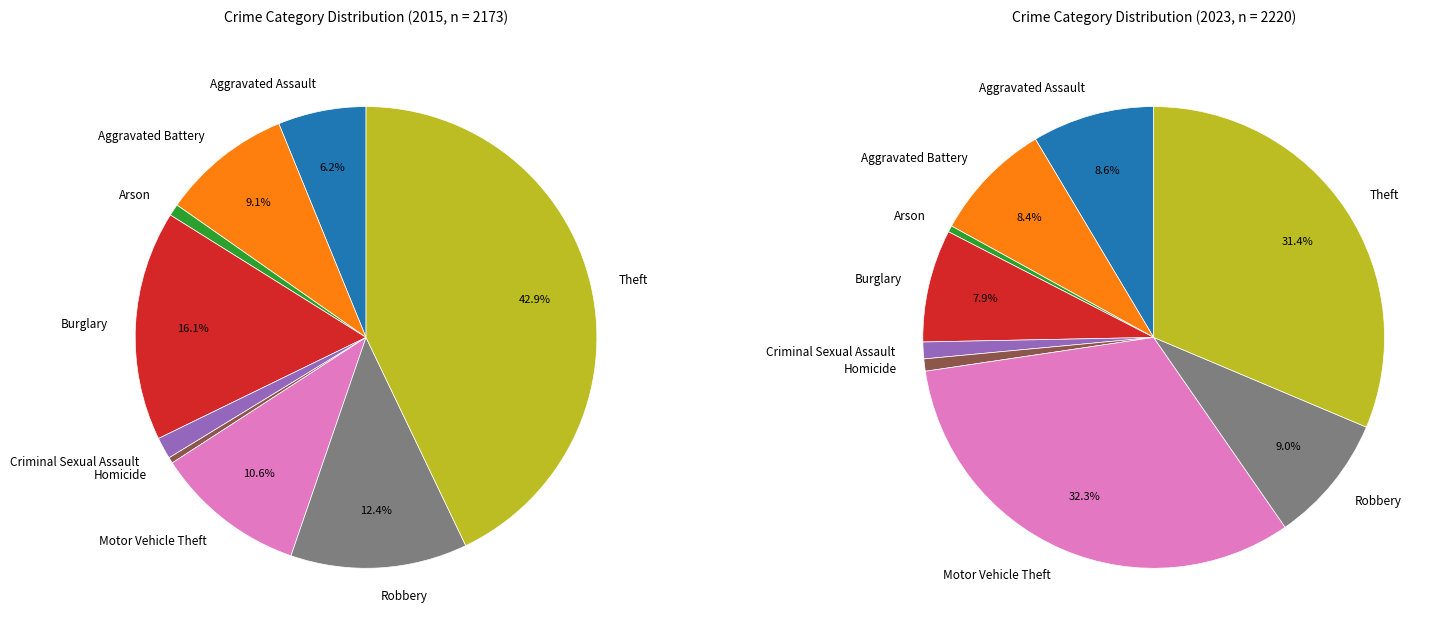

Is the sum of Burglary and Aggravated Battery greater than half?

No